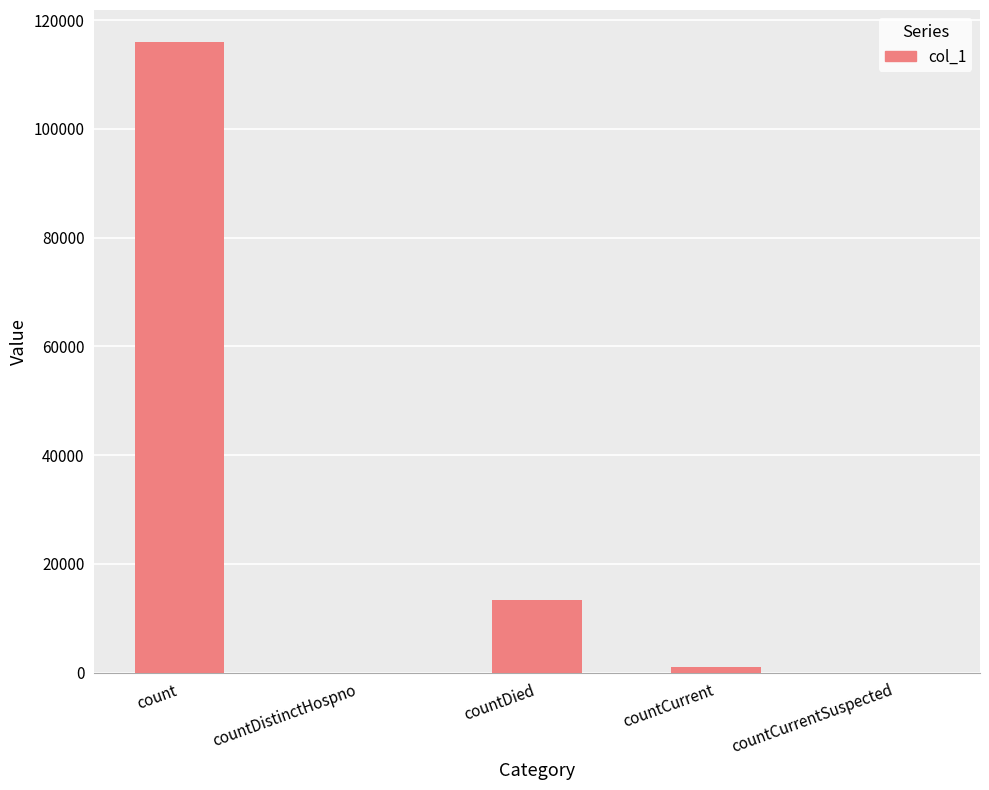

What is the ratio of the value at countDied to the value at count?

0.1